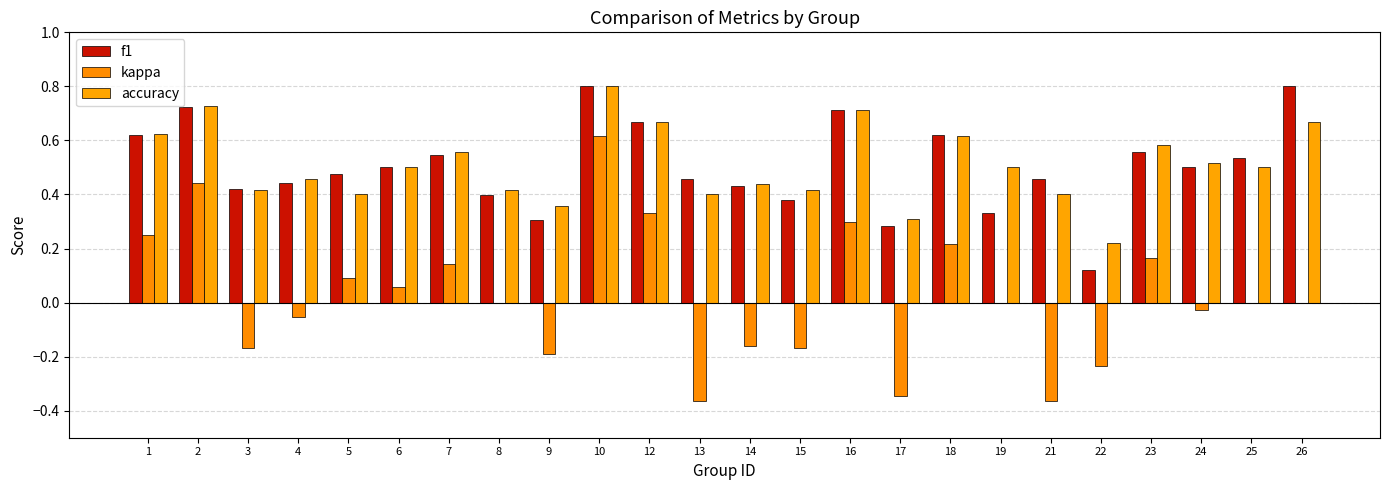

What is the value of the kappa bar at the 3rd from the left?

-0.2